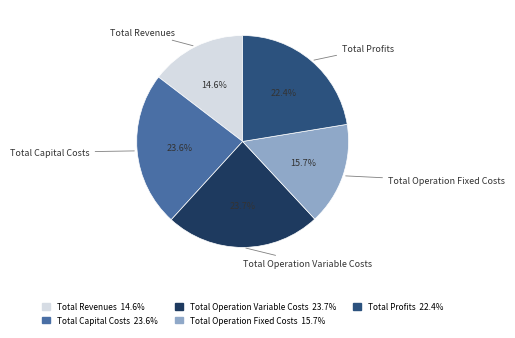

What is the smallest slice in the pie chart?

Total Revenues